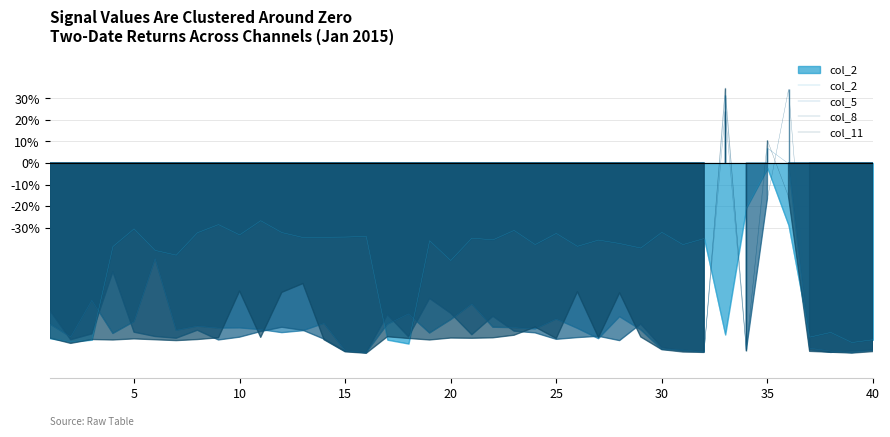

Read the col_2 value at 30.

-32.2